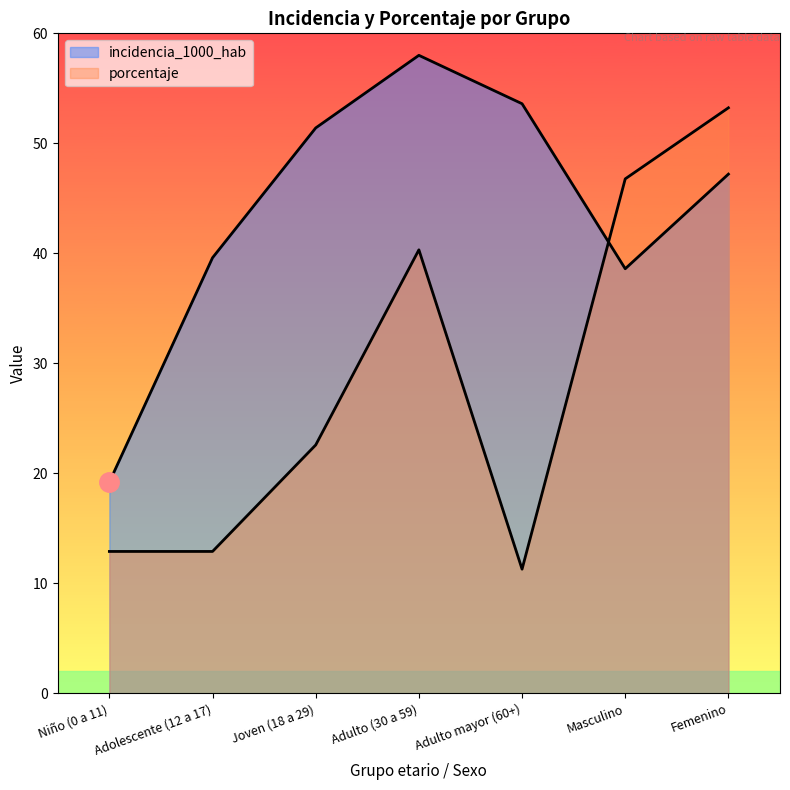

What is the difference between the maximum and second lowest values in the porcentaje series?

40.3